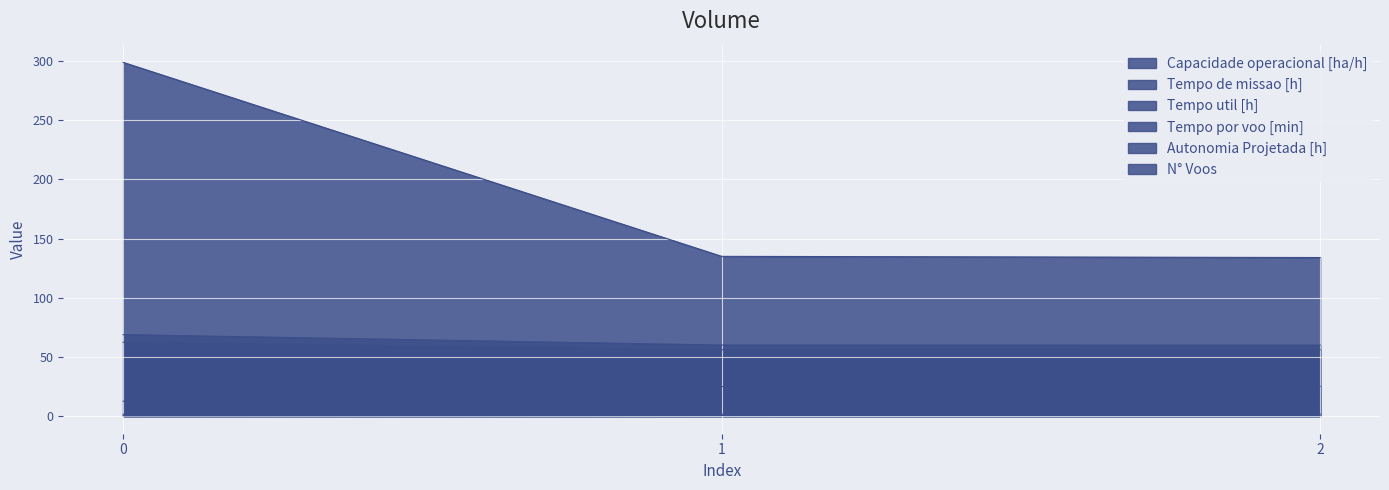

Which series has the largest total across all categories?

N° Voos